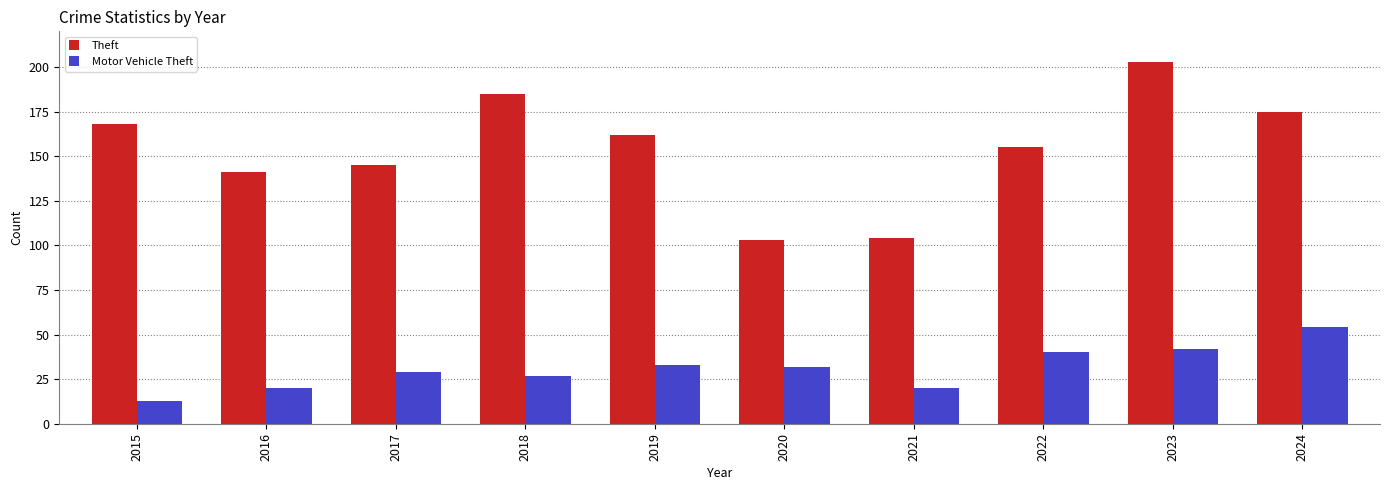

What is the minimum value for Motor Vehicle Theft?

13